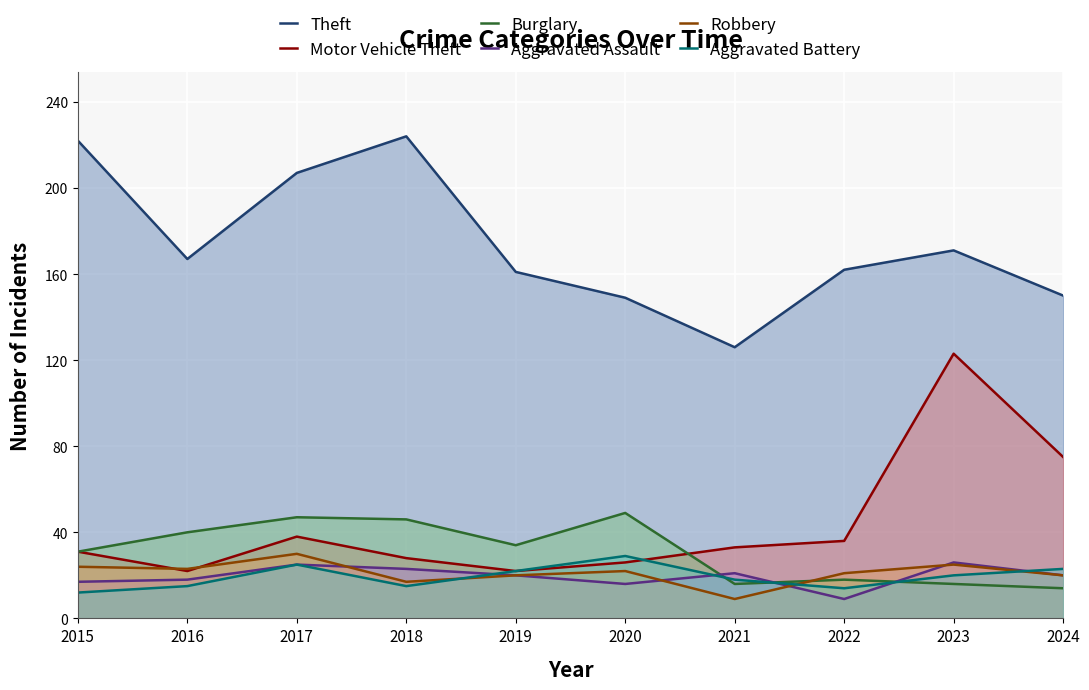

At how many categories does at least one series exceed 33?

10